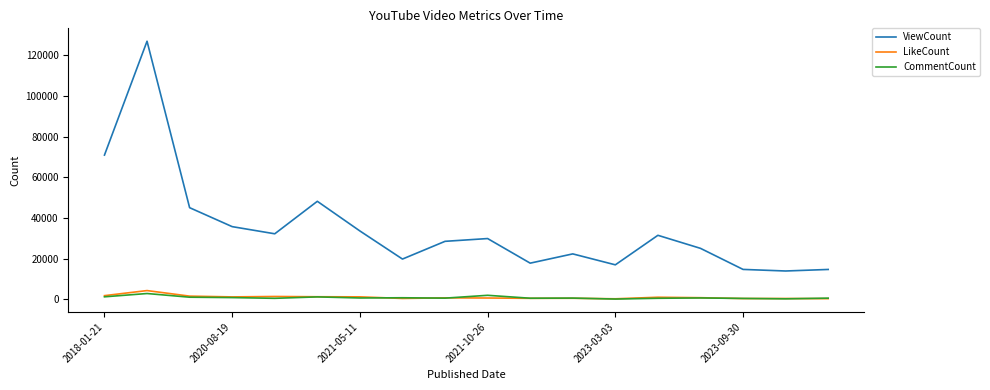

What are all the series names shown in the legend?

ViewCount, LikeCount, CommentCount